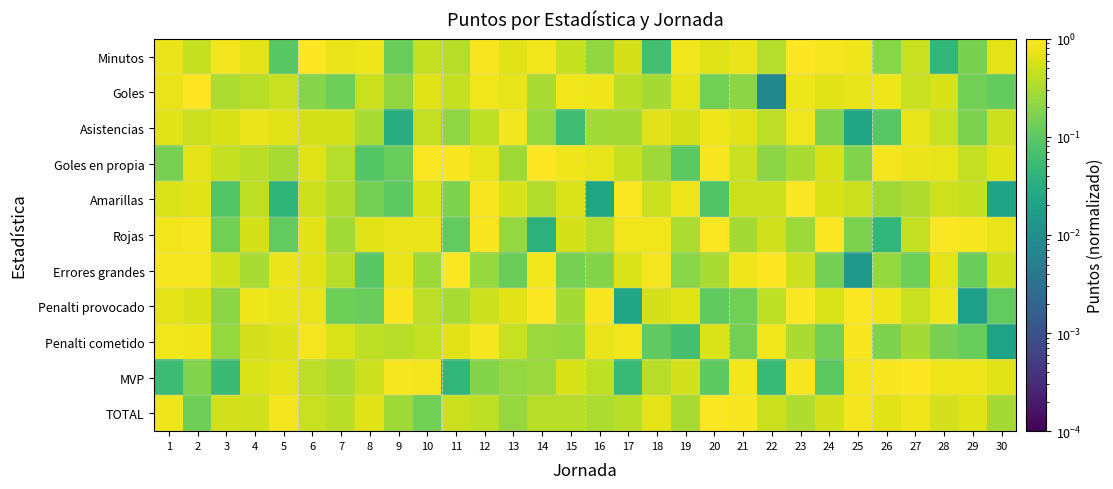

Reading left to right, transcribe all the data shown in this chart.

Minutos: 1=0.8	2=0.4	3=0.9	4=0.7	5=0.1	6=1.0	7=0.8	8=0.8	9=0.1	10=0.5	11=0.4	12=0.9	13=0.6	14=0.8	15=0.4	16=0.2	17=0.6	18=0.1	19=0.8	20=0.6	21=0.8	22=0.4	23=1.0	24=0.9	25=0.8	26=0.2	27=0.5	28=0.0	29=0.2	30=0.7
Goles: 1=0.7	2=1.0	3=0.3	4=0.4	5=0.5	6=0.2	7=0.1	8=0.5	9=0.2	10=0.7	11=0.4	12=0.8	13=0.7	14=0.3	15=0.8	16=0.8	17=0.4	18=0.3	19=0.7	20=0.1	21=0.2	22=0.0	23=0.8	24=0.7	25=0.7	26=0.8	27=0.5	28=0.6	29=0.1	30=0.1
Asistencias: 1=0.7	2=0.5	3=0.6	4=0.8	5=0.6	6=0.6	7=0.6	8=0.3	9=0.0	10=0.4	11=0.2	12=0.4	13=0.9	14=0.2	15=0.1	16=0.3	17=0.3	18=0.7	19=0.6	20=0.8	21=0.7	22=0.4	23=0.8	24=0.2	25=0.0	26=0.1	27=0.7	28=0.5	29=0.2	30=0.5
Goles en propia: 1=0.2	2=0.7	3=0.4	4=0.4	5=0.3	6=0.6	7=0.4	8=0.1	9=0.1	10=1.0	11=0.9	12=0.7	13=0.3	14=1.0	15=0.8	16=0.7	17=0.4	18=0.3	19=0.1	20=0.9	21=0.5	22=0.2	23=0.3	24=0.6	25=0.2	26=0.9	27=0.8	28=0.7	29=0.4	30=0.6
Amarillas: 1=0.6	2=0.6	3=0.1	4=0.4	5=0.0	6=0.5	7=0.3	8=0.1	9=0.1	10=0.6	11=0.2	12=0.9	13=0.6	14=0.3	15=0.6	16=0.0	17=1.0	18=0.5	19=0.8	20=0.1	21=0.5	22=0.5	23=0.9	24=0.6	25=0.5	26=0.3	27=0.3	28=0.5	29=0.4	30=0.0
Rojas: 1=0.8	2=0.9	3=0.1	4=0.6	5=0.1	6=0.7	7=0.3	8=0.7	9=0.7	10=0.8	11=0.1	12=0.9	13=0.2	14=0.0	15=0.6	16=0.4	17=0.8	18=0.8	19=0.3	20=1.0	21=0.3	22=0.5	23=0.3	24=0.9	25=0.2	26=0.0	27=0.4	28=1.0	29=0.9	30=0.7
Errores grandes: 1=0.9	2=0.9	3=0.5	4=0.3	5=0.8	6=0.7	7=0.4	8=0.1	9=0.7	10=0.3	11=0.9	12=0.2	13=0.1	14=0.8	15=0.2	16=0.2	17=0.6	18=0.9	19=0.2	20=0.3	21=0.8	22=1.0	23=0.5	24=0.1	25=0.0	26=0.2	27=0.1	28=0.7	29=0.1	30=0.5
Penalti provocado: 1=0.7	2=0.6	3=0.2	4=0.8	5=0.7	6=0.7	7=0.1	8=0.1	9=0.9	10=0.4	11=0.3	12=0.5	13=0.7	14=1.0	15=0.3	16=0.9	17=0.0	18=0.6	19=0.6	20=0.1	21=0.1	22=0.4	23=1.0	24=0.6	25=0.9	26=0.8	27=0.5	28=0.8	29=0.0	30=0.1
Penalti cometido: 1=0.8	2=0.8	3=0.2	4=0.5	5=0.6	6=0.9	7=0.6	8=0.4	9=0.4	10=0.4	11=0.7	12=0.9	13=0.5	14=0.2	15=0.2	16=0.7	17=0.8	18=0.1	19=0.1	20=0.6	21=0.1	22=0.8	23=0.3	24=0.1	25=0.9	26=0.2	27=0.3	28=0.2	29=0.1	30=0.0
MVP: 1=0.1	2=0.2	3=0.1	4=0.6	5=0.7	6=0.4	7=0.3	8=0.5	9=0.9	10=0.9	11=0.0	12=0.2	13=0.2	14=0.2	15=0.6	16=0.4	17=0.0	18=0.4	19=0.5	20=0.1	21=0.8	22=0.1	23=0.9	24=0.1	25=0.8	26=0.9	27=1.0	28=0.8	29=0.8	30=0.6
TOTAL: 1=0.8	2=0.1	3=0.5	4=0.5	5=0.9	6=0.5	7=0.4	8=0.6	9=0.3	10=0.1	11=0.5	12=0.4	13=0.2	14=0.4	15=0.4	16=0.3	17=0.4	18=0.7	19=0.3	20=0.9	21=0.9	22=0.5	23=0.3	24=0.5	25=0.8	26=0.7	27=0.8	28=0.5	29=0.6	30=0.3